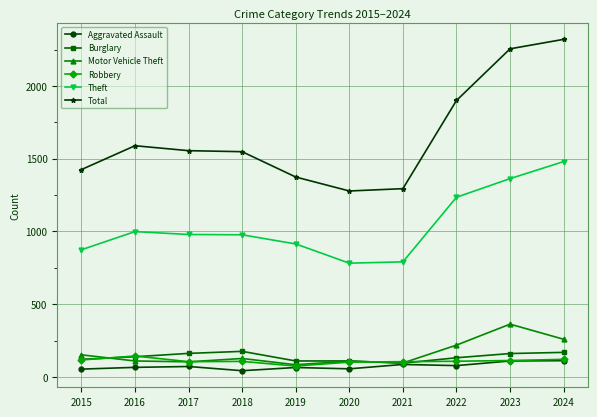

What is the sum of the Aggravated Assault values at 2018 and 2023?

153